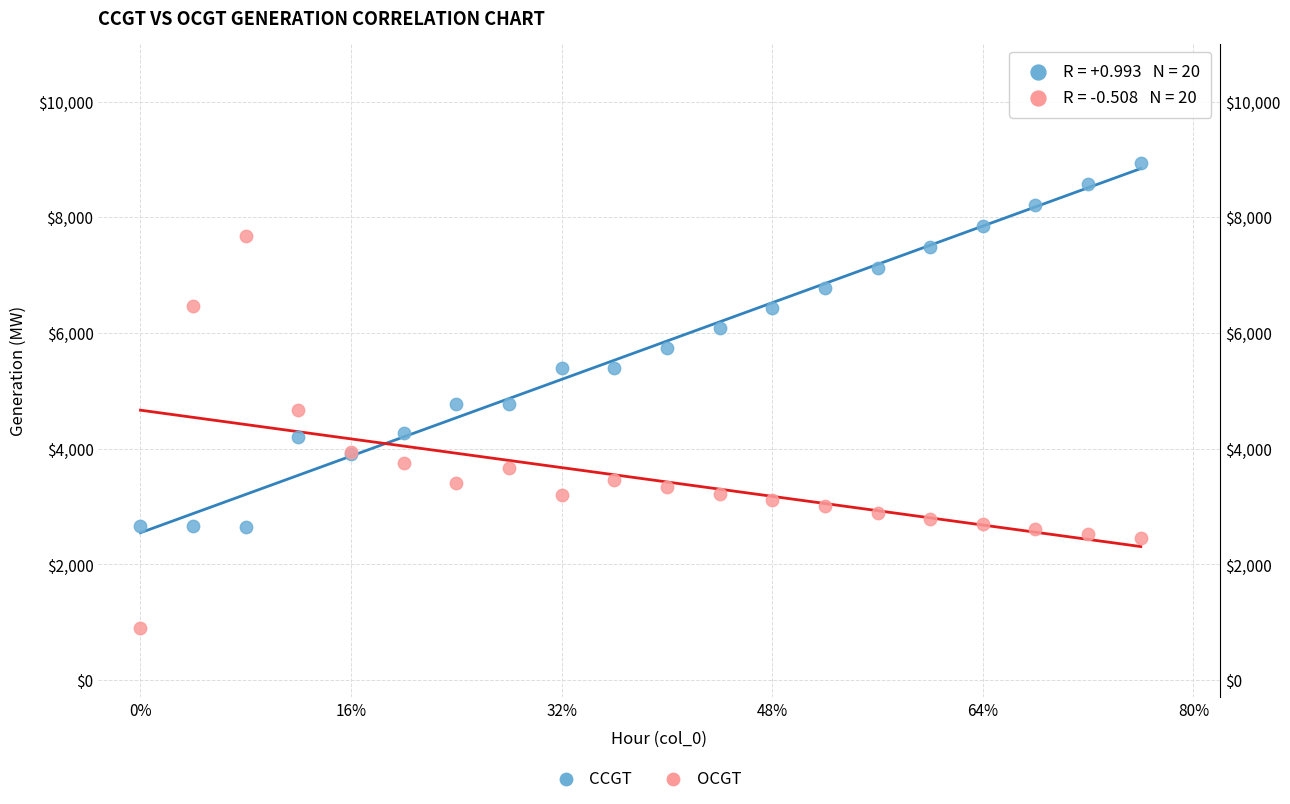

Which series has the widest spread of Y values?

OCGT